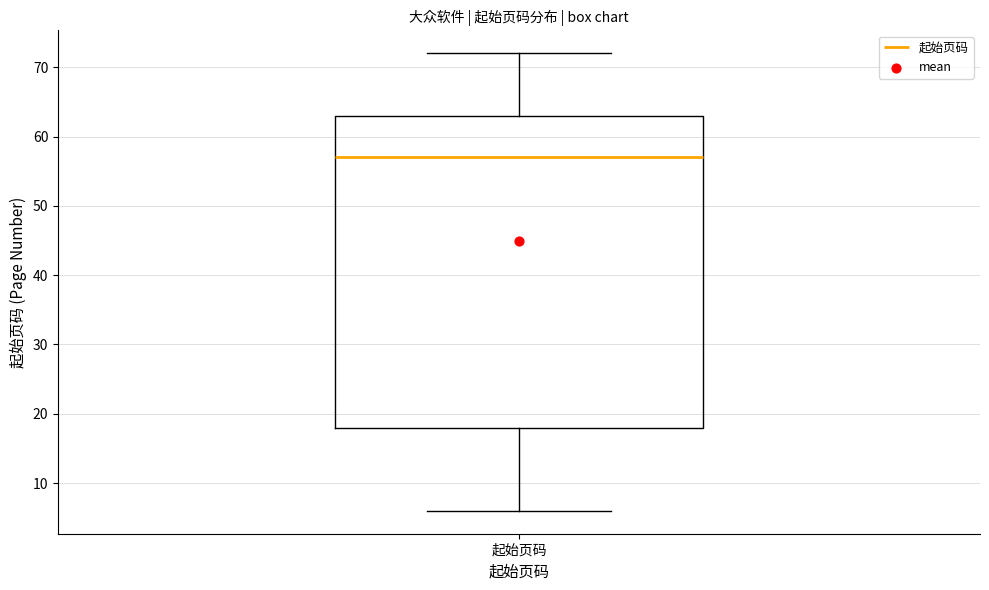

Where does the median line of the box for 起始页码 sit on the y-axis? The values are not printed on the chart, so give them approximately, as read against the axis.

57